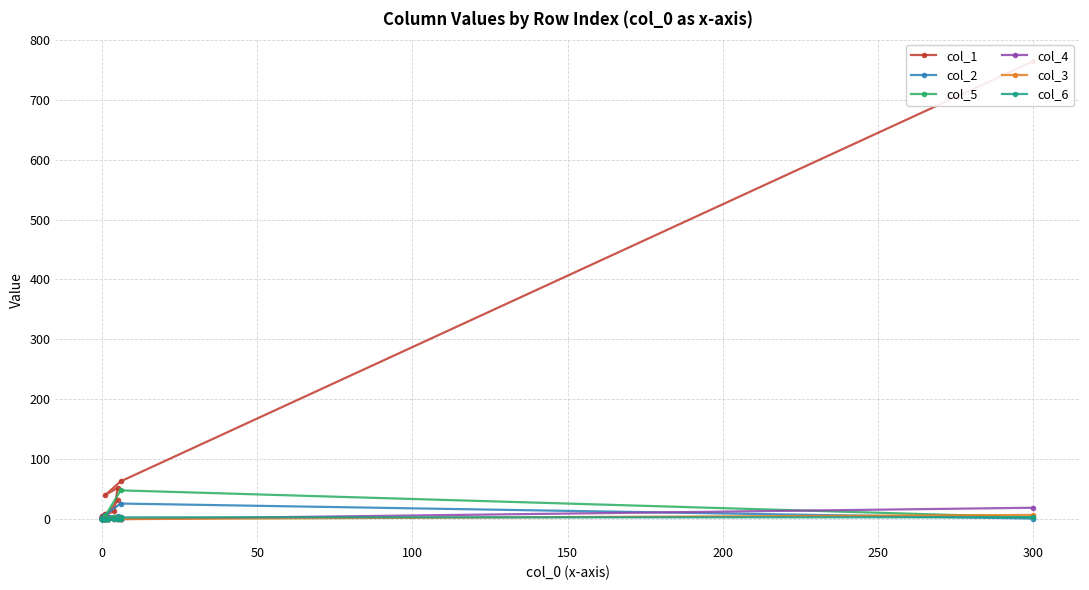

How many lines are shown in the chart?

6